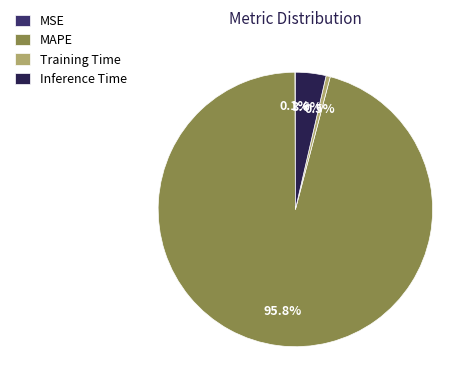

To the nearest percent, what is the combined percentage of Inference Time and Training Time?

4%